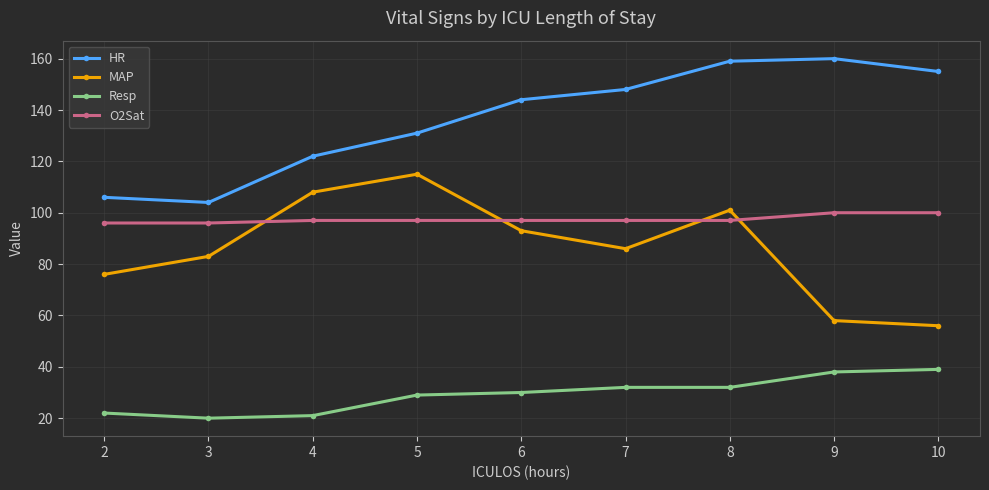

Rank the series at 2 from highest to lowest value.

HR, O2Sat, MAP, Resp